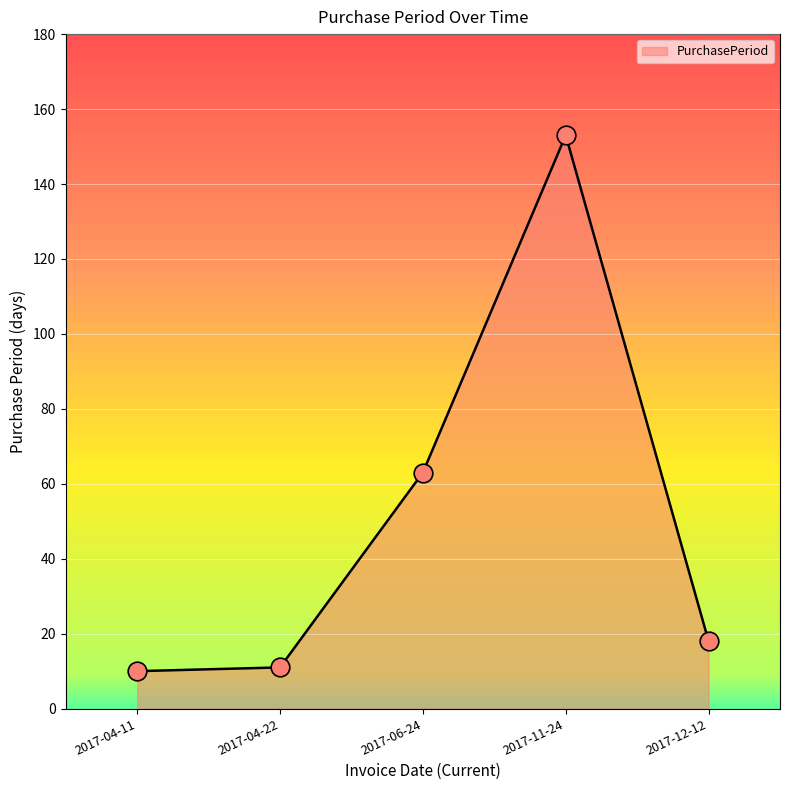

Which has a higher value, 2017-06-24 or 2017-04-22?

2017-06-24